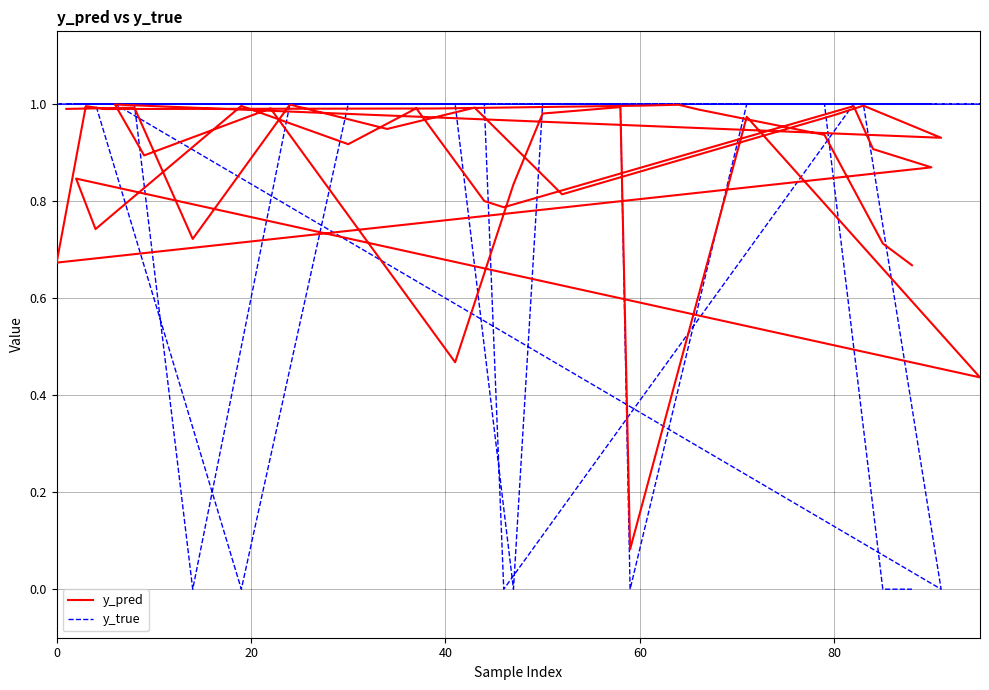

Reading left to right, what are all the values shown in this chart?

y_pred: 1.0	1.0	0.7	1.0	0.9	1.0	0.8	1.0	1.0	0.9	1.0	0.9	1.0	0.5	0.8	1.0	1.0	0.1	1.0	0.4	0.8	0.7	1.0	0.9	1.0	0.8	0.8	1.0	0.9	0.9	0.7	1.0	1.0	1.0	1.0	1.0	1.0	0.9	0.7	0.7
y_true: 1.0	1.0	0.0	1.0	1.0	1.0	1.0	1.0	1.0	0.0	1.0	1.0	1.0	1.0	0.0	1.0	1.0	0.0	1.0	1.0	1.0	1.0	0.0	1.0	1.0	1.0	0.0	1.0	1.0	1.0	1.0	1.0	1.0	1.0	1.0	1.0	1.0	1.0	0.0	0.0